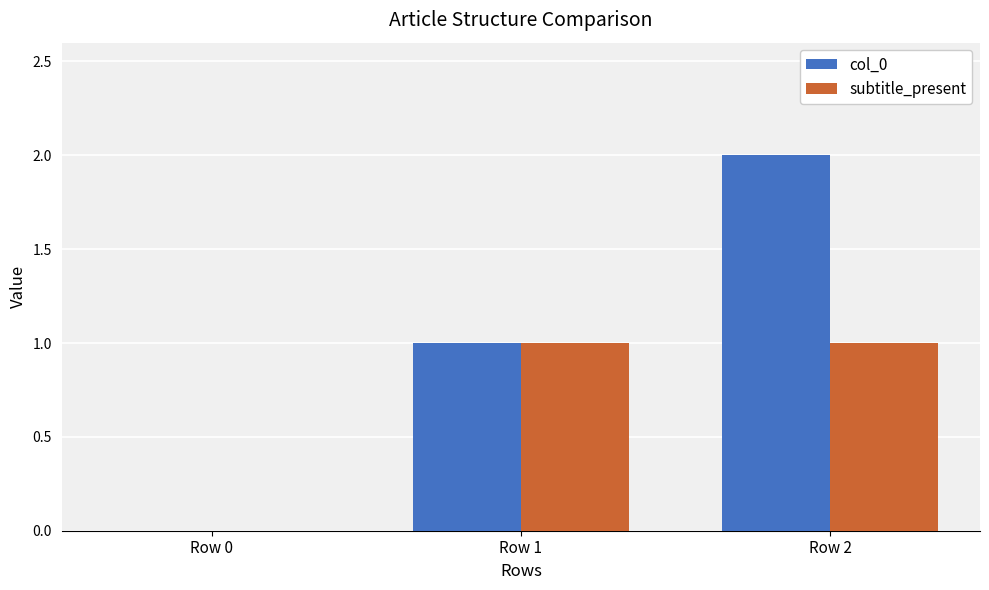

Between Row 0 and Row 2, which series saw the biggest shift?

col_0